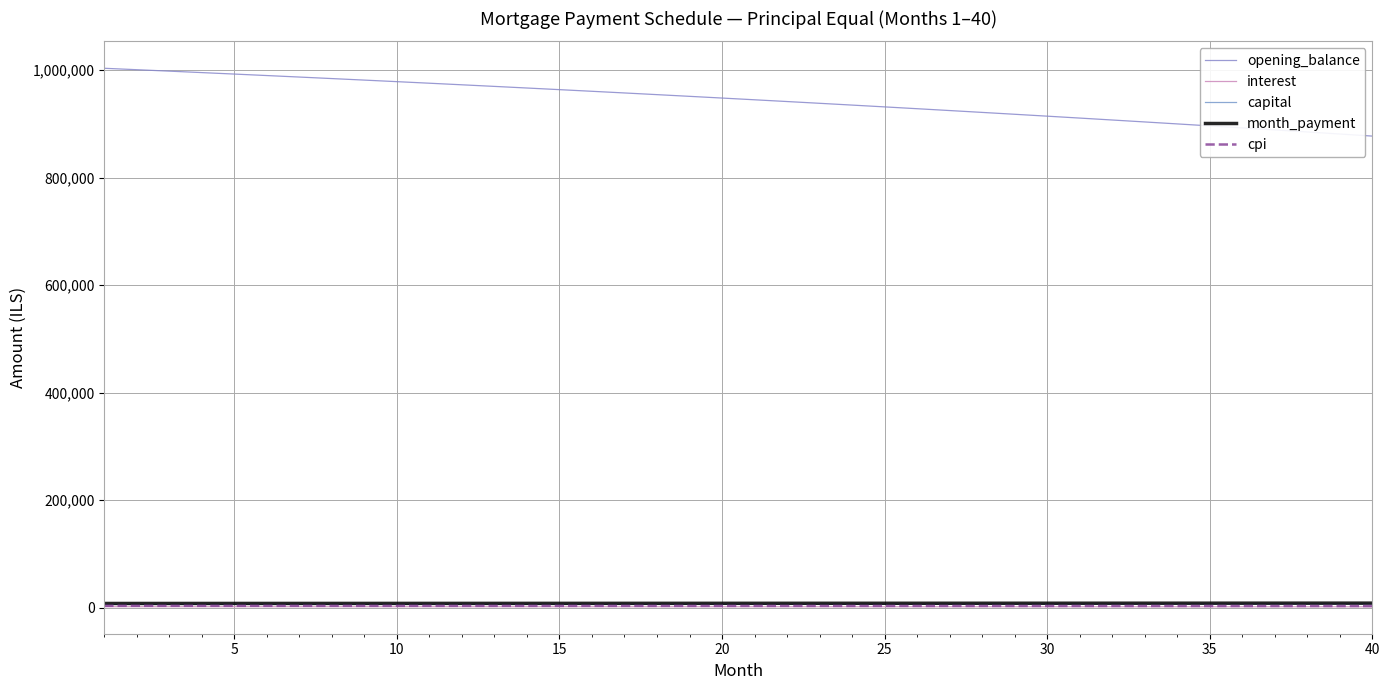

What is the lowest value of the opening_balance series?

877182.7